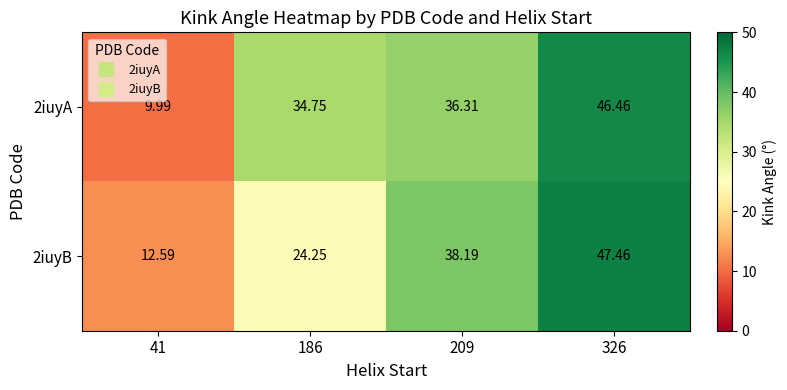

List the series in order of their peak value, lowest first.

2iuyA, 2iuyB